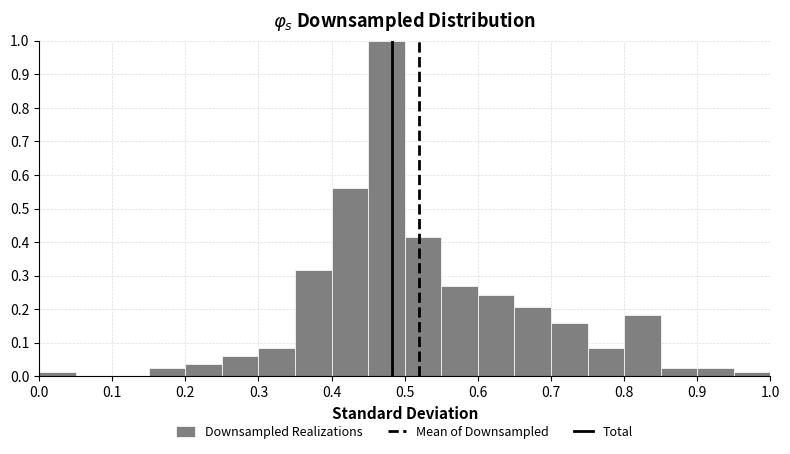

What is the height of the bar covering 0.55 to 0.60 on the x-axis? The values are not printed on the chart, so give them approximately, as read against the axis.

0.27